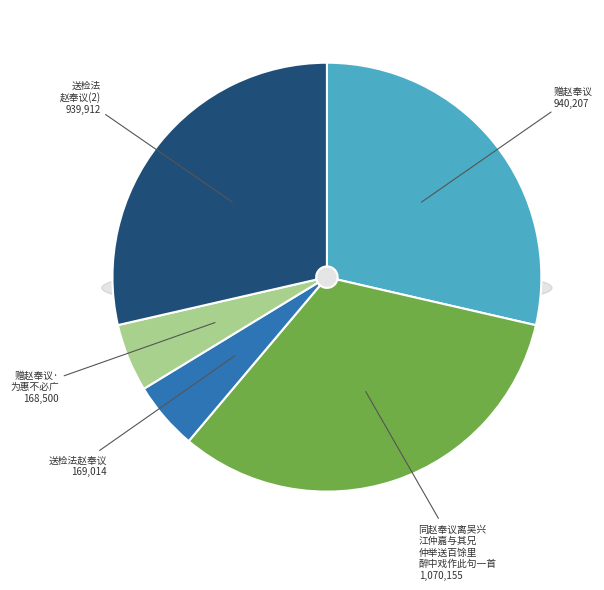

Is there a majority slice in this chart?

No